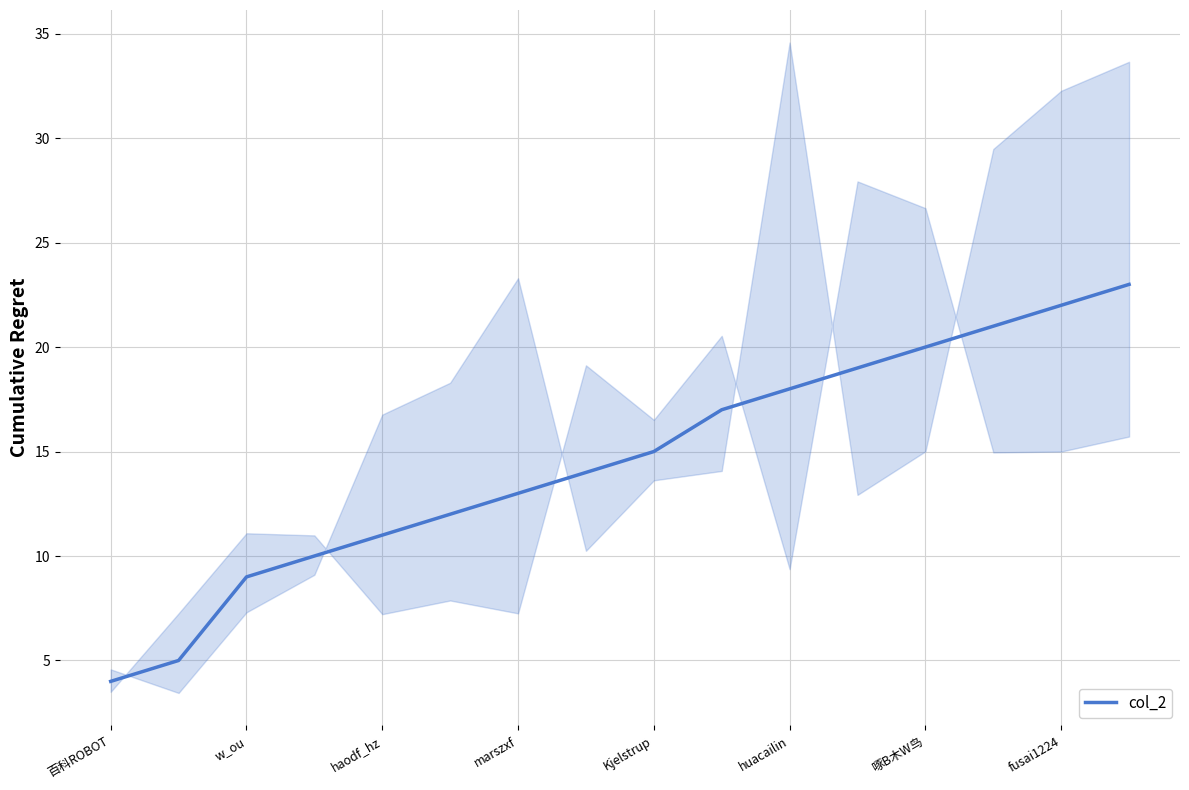

True or false: col_2 has a value of 19 at marszxf.

False